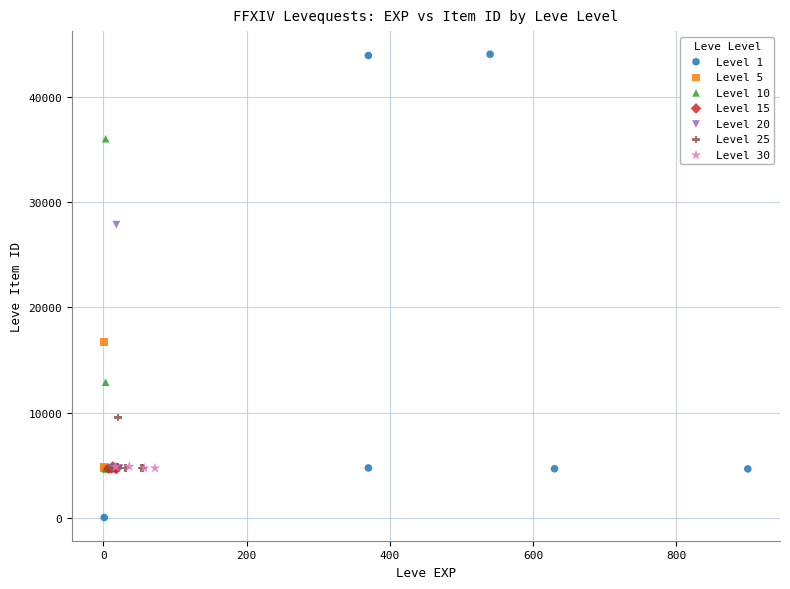

Which series reaches the maximum Y coordinate?

Level 1